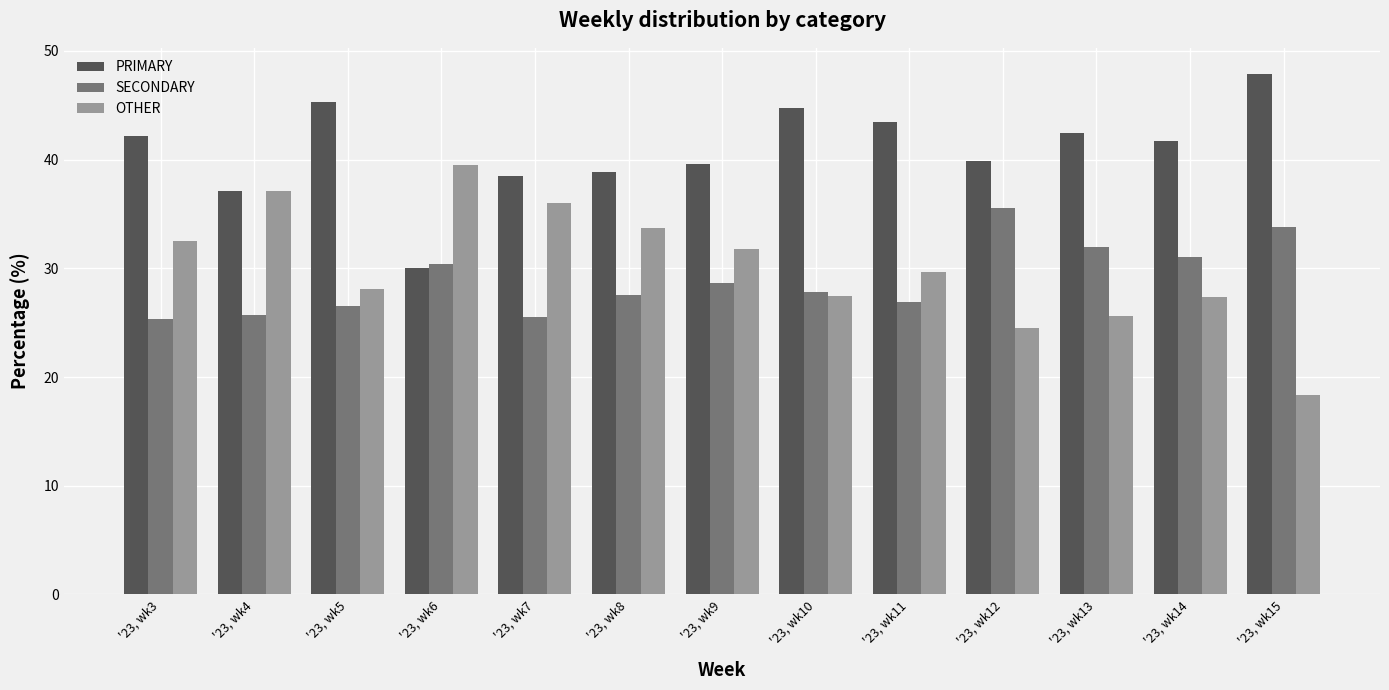

What is the smallest value displayed?

18.3